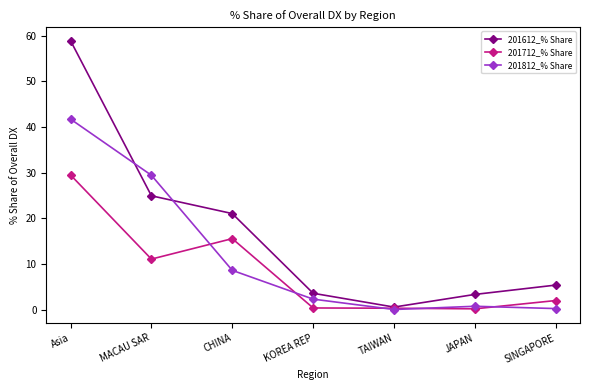

What is the total value across all series at Asia?

130.2